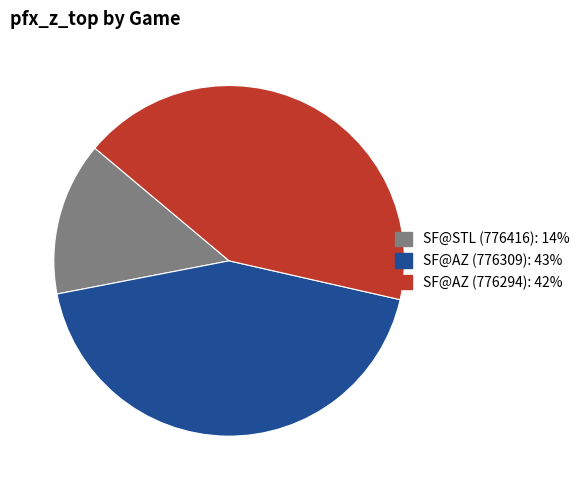

Rank the categories by value from lowest to highest.

SF@STL (776416), SF@AZ (776294), SF@AZ (776309)